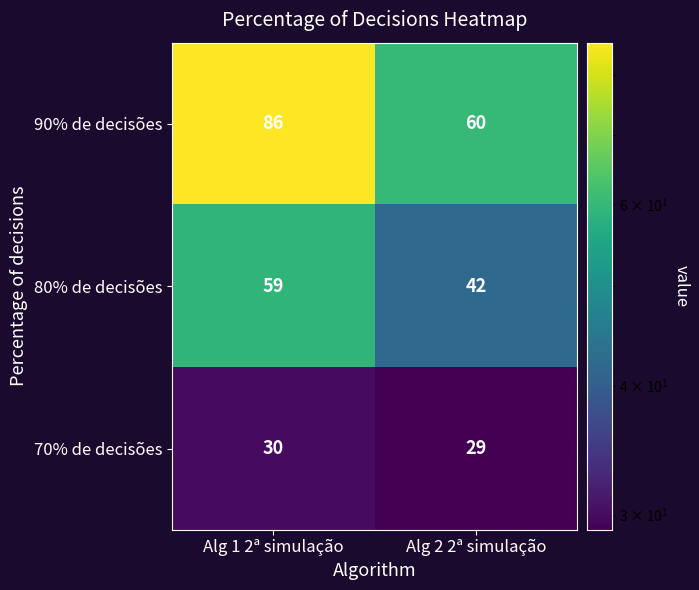

What is the sum of the 70% de decisões values at Alg 1 2ª simulação and Alg 2 2ª simulação?

59